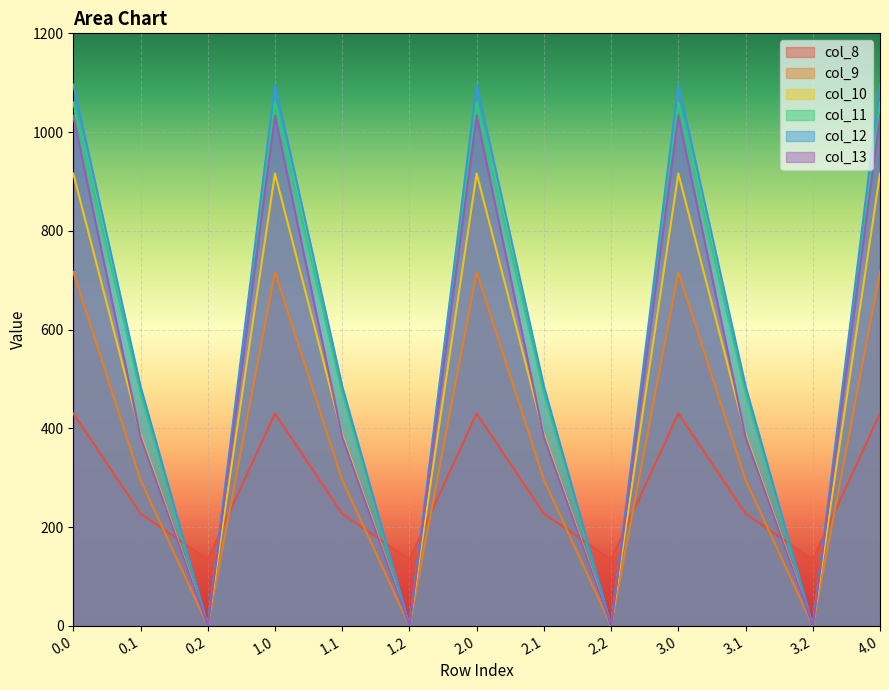

How many lines are shown in the chart?

6